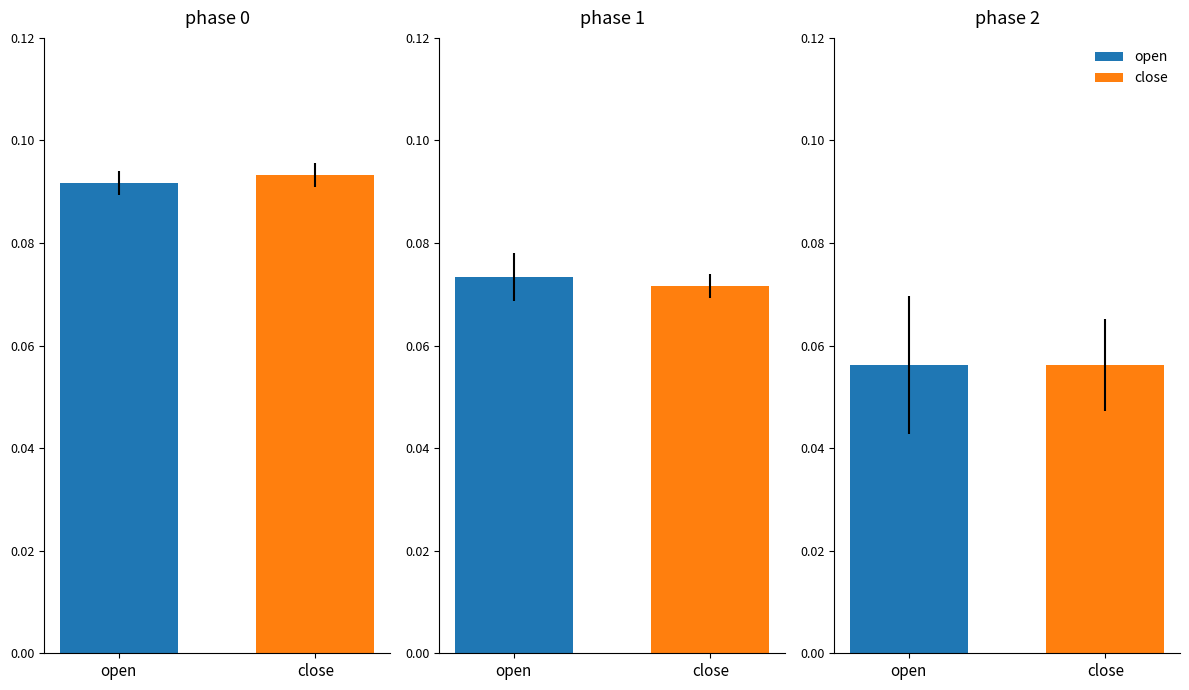

Which series has the widest spread of values?

open